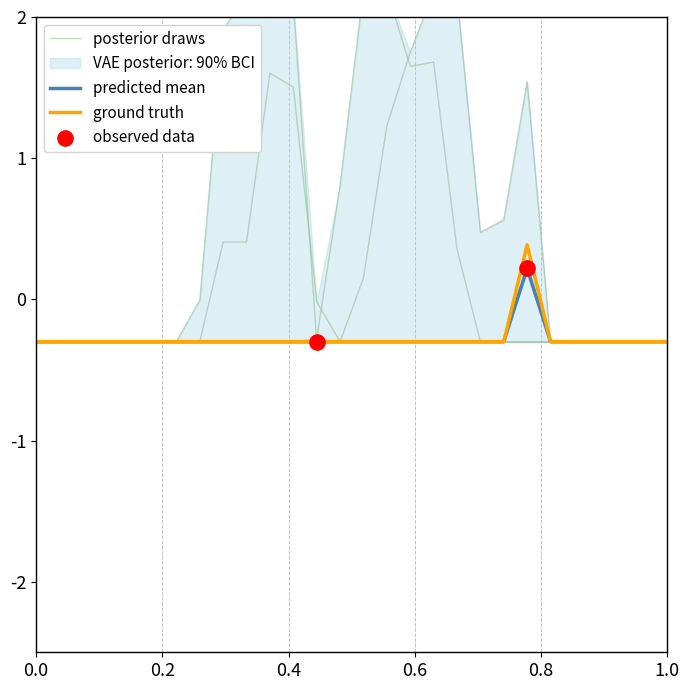

At how many categories does at least one series exceed 0?

13